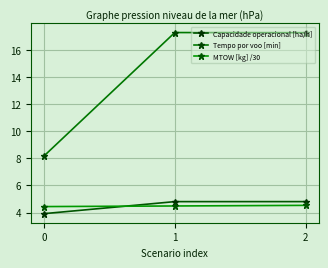

What are all the series names shown in the legend?

Capacidade operacional [ha/h], Tempo por voo [min], MTOW [kg] /30